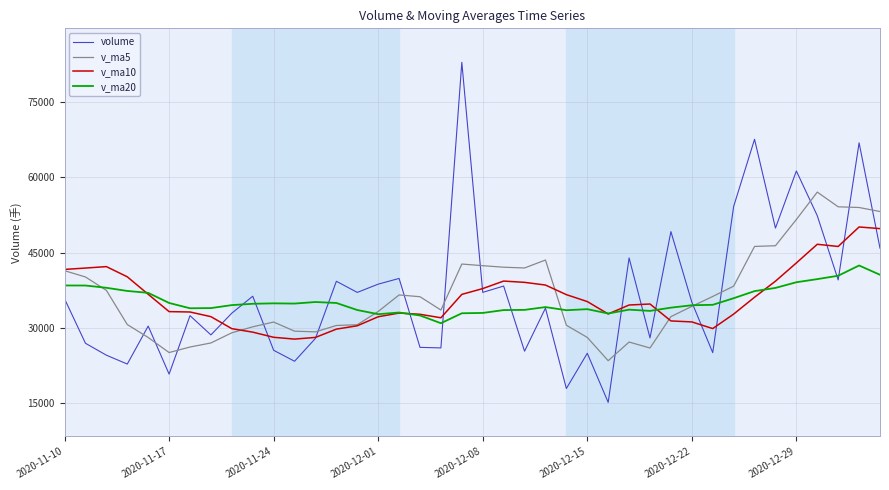

Which series has the widest spread of values?

volume